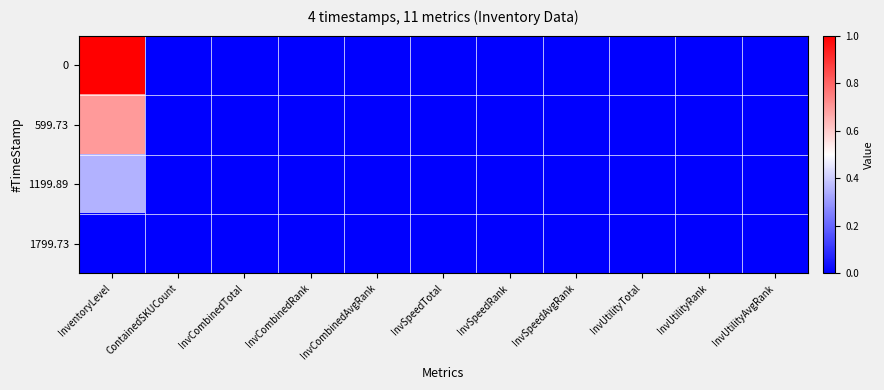

Reading left to right, transcribe all the data shown in this chart.

0: InventoryLevel=1.0	ContainedSKUCount=0.0	InvCombinedTotal=0.0	InvCombinedRank=0.0	InvCombinedAvgRank=0.0	InvSpeedTotal=0.0	InvSpeedRank=0.0	InvSpeedAvgRank=0.0	InvUtilityTotal=0.0	InvUtilityRank=0.0	InvUtilityAvgRank=0.0
599.73: InventoryLevel=0.7	ContainedSKUCount=0.0	InvCombinedTotal=0.0	InvCombinedRank=0.0	InvCombinedAvgRank=0.0	InvSpeedTotal=0.0	InvSpeedRank=0.0	InvSpeedAvgRank=0.0	InvUtilityTotal=0.0	InvUtilityRank=0.0	InvUtilityAvgRank=0.0
1199.89: InventoryLevel=0.3	ContainedSKUCount=0.0	InvCombinedTotal=0.0	InvCombinedRank=0.0	InvCombinedAvgRank=0.0	InvSpeedTotal=0.0	InvSpeedRank=0.0	InvSpeedAvgRank=0.0	InvUtilityTotal=0.0	InvUtilityRank=0.0	InvUtilityAvgRank=0.0
1799.73: InventoryLevel=0.0	ContainedSKUCount=0.0	InvCombinedTotal=0.0	InvCombinedRank=0.0	InvCombinedAvgRank=0.0	InvSpeedTotal=0.0	InvSpeedRank=0.0	InvSpeedAvgRank=0.0	InvUtilityTotal=0.0	InvUtilityRank=0.0	InvUtilityAvgRank=0.0